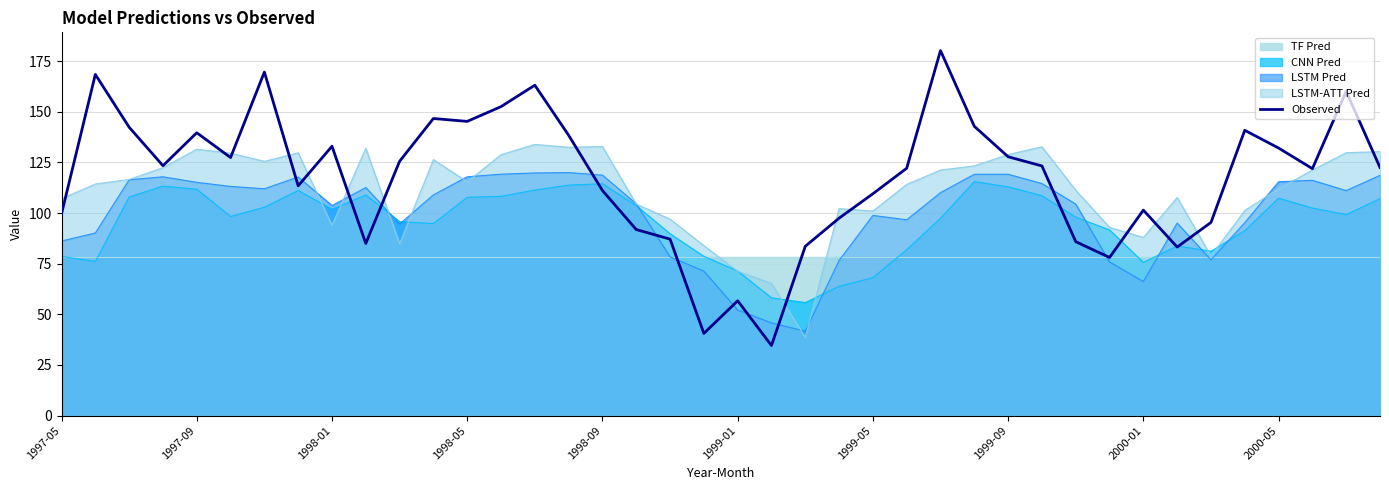

The chart shows a value of 56.4 at 39. True or false?

False